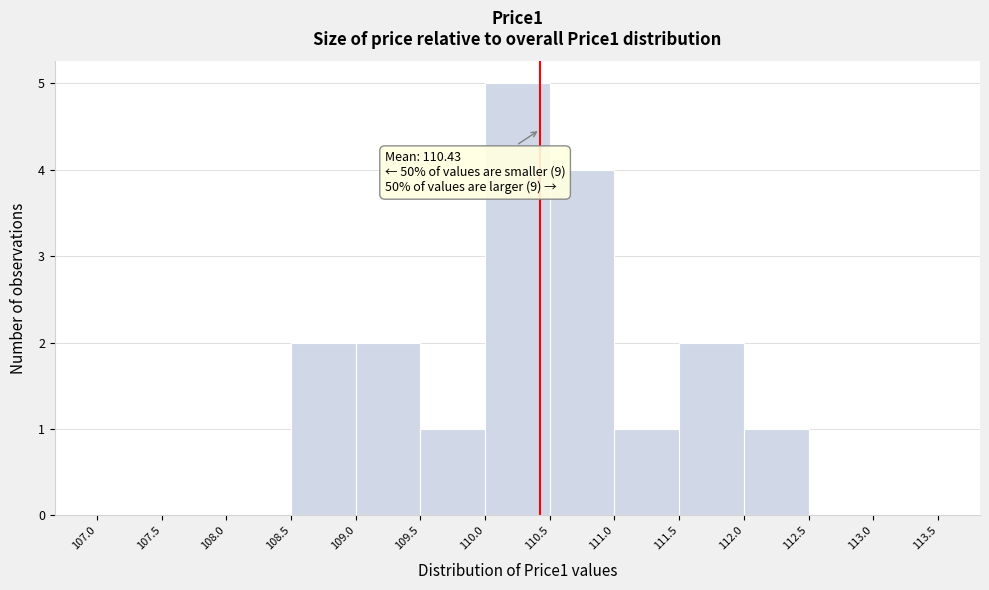

Over which range of the x-axis is the bar tallest?

110.0 to 110.5